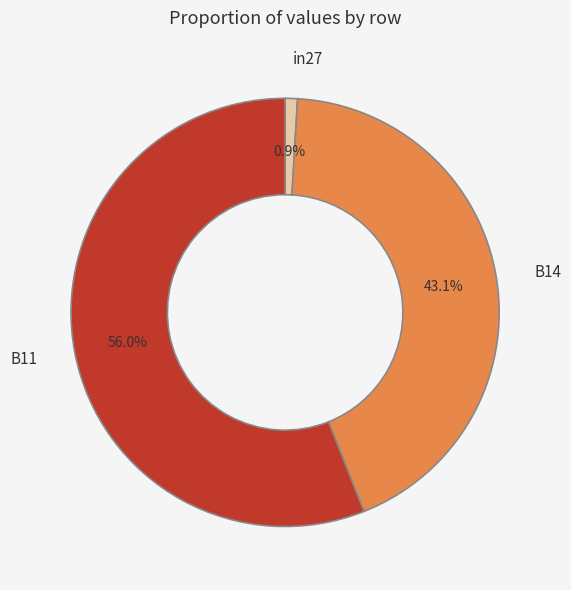

How many slices are in this pie chart?

3